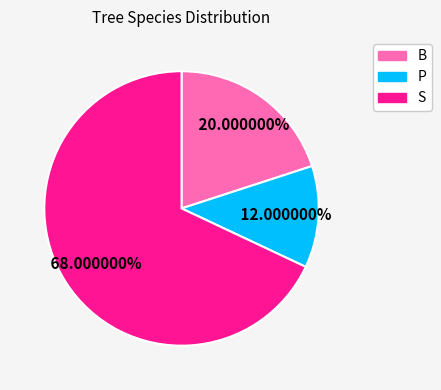

How many segments does this pie chart have?

3